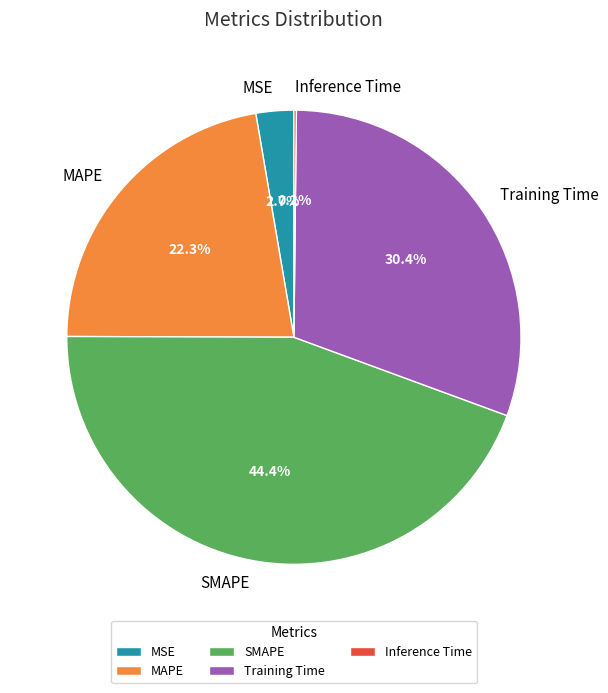

To the nearest percent, what is the difference between the largest and smallest slice percentages?

44%